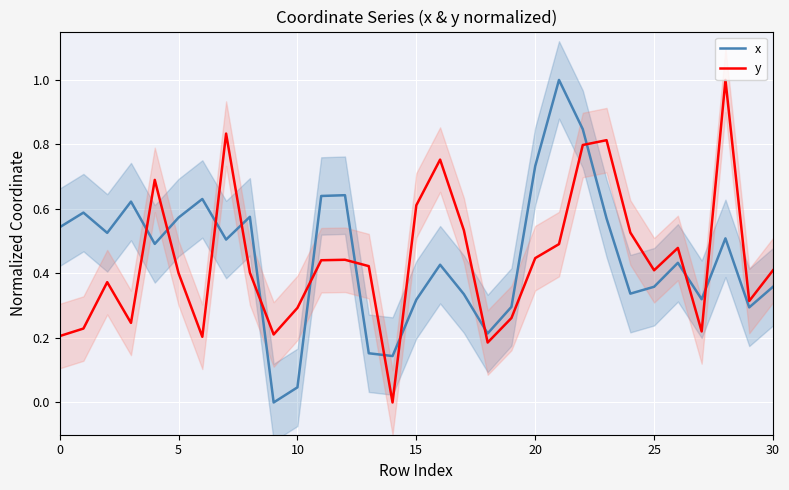

Is the value of x at 21 greater than the value of y at 10?

Yes